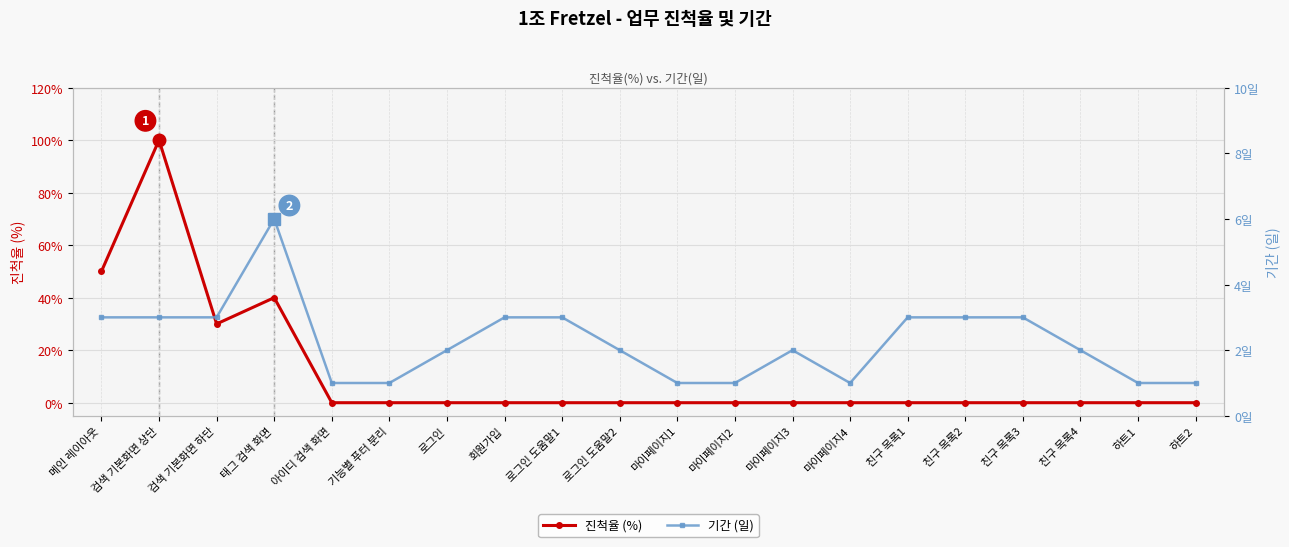

In 기간 (일), how many points are lower than both neighbors (excluding endpoints)?

1